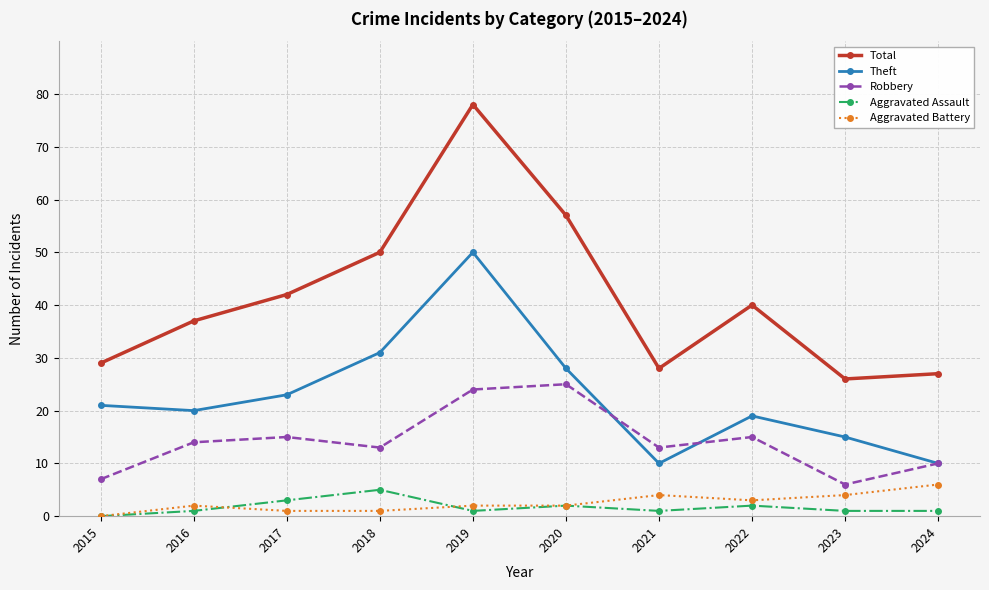

Read the Theft value at 2022.

19